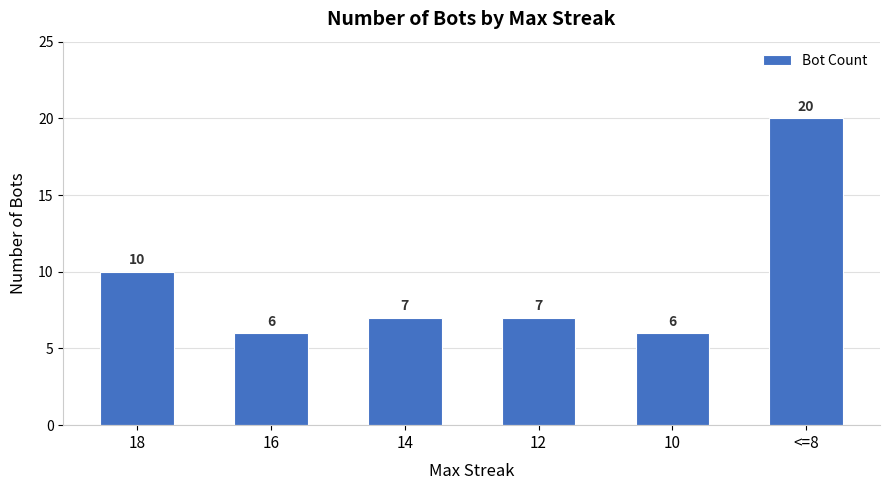

What is the maximum value shown in the chart?

20